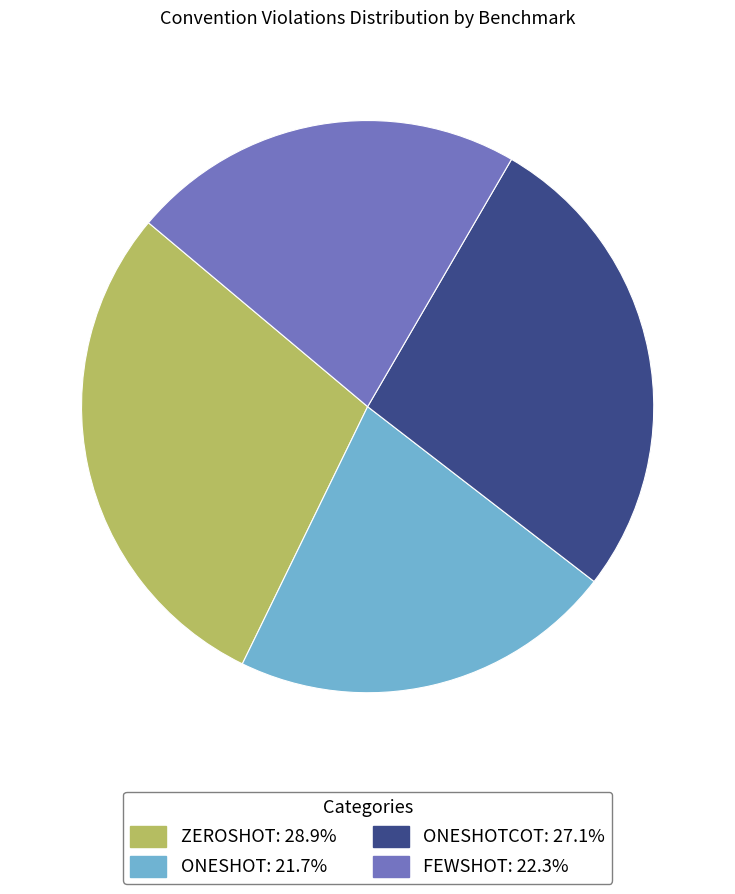

Does any single category account for the majority?

No